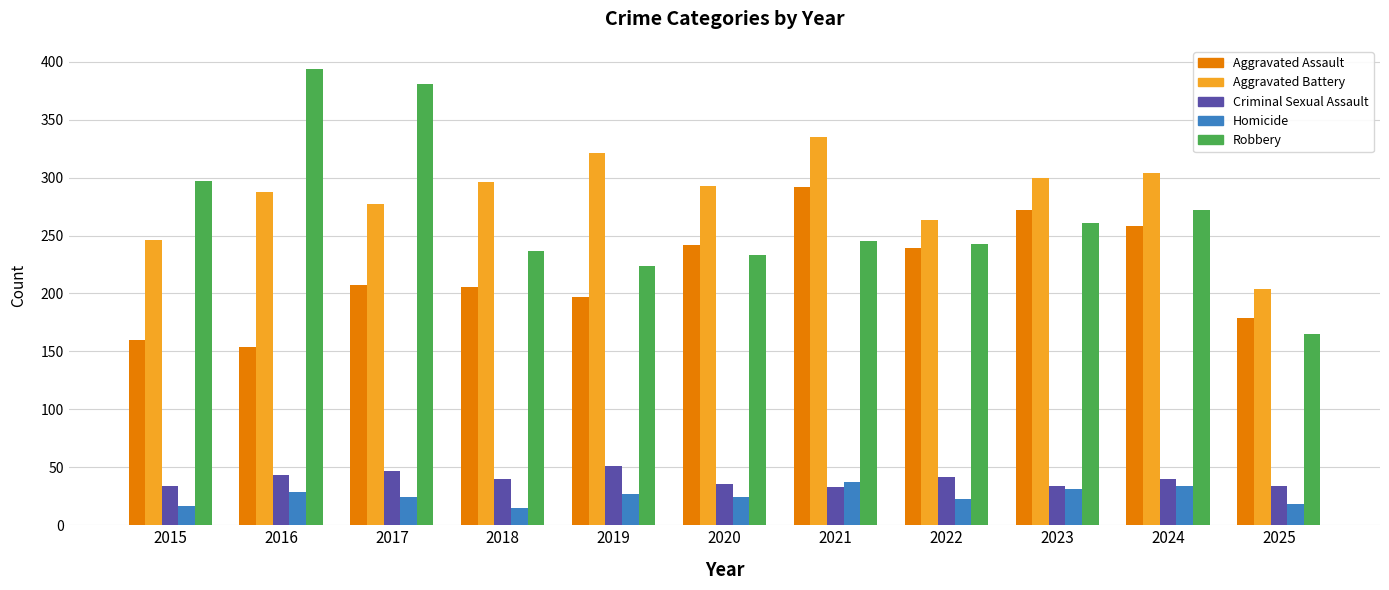

What is the total value across all series at 2022?

810